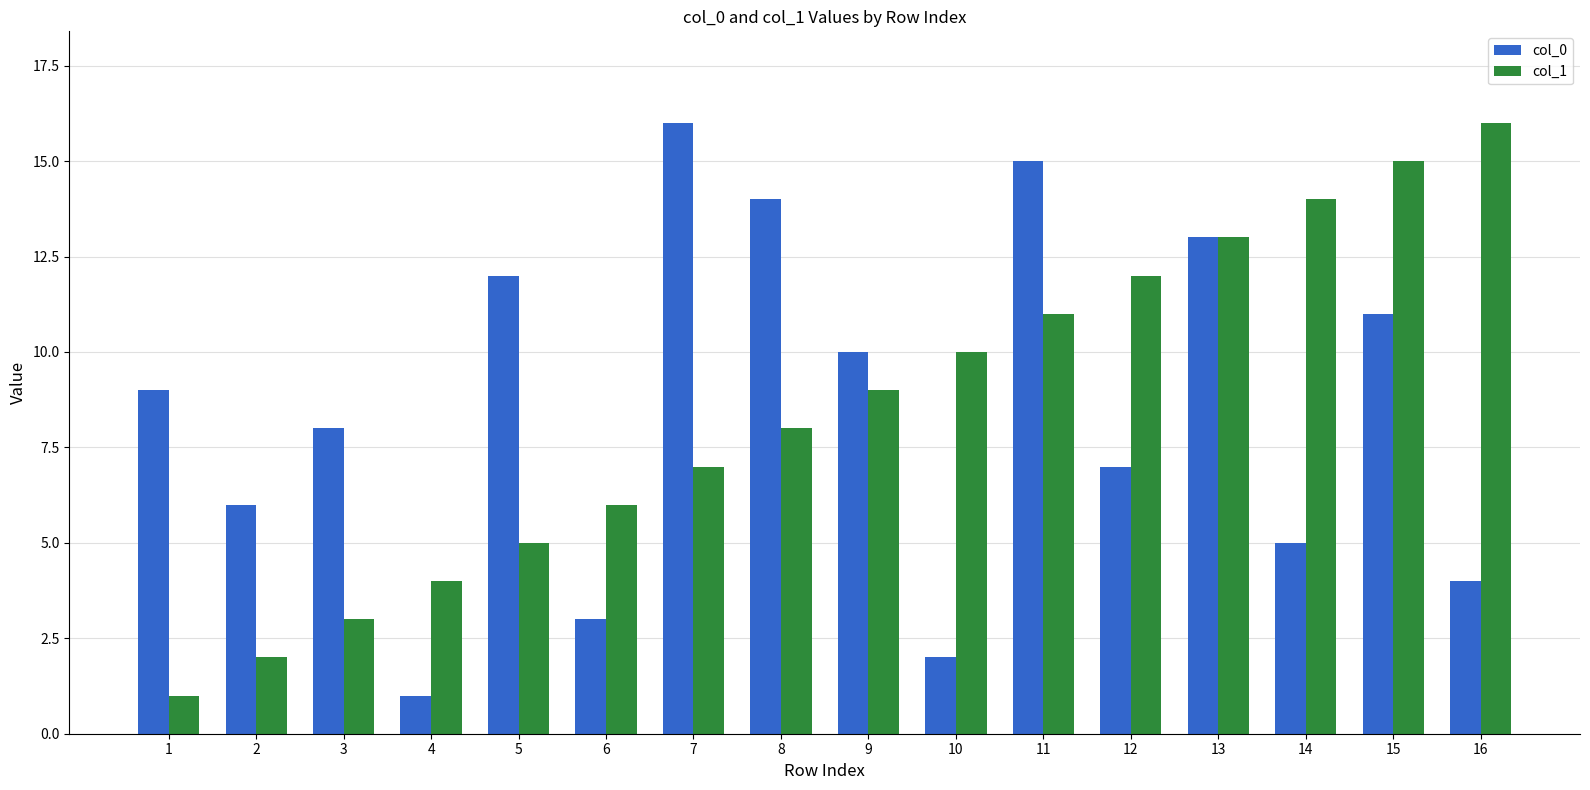

Is the value of col_0 at 15 greater than the value of col_1 at 14?

No